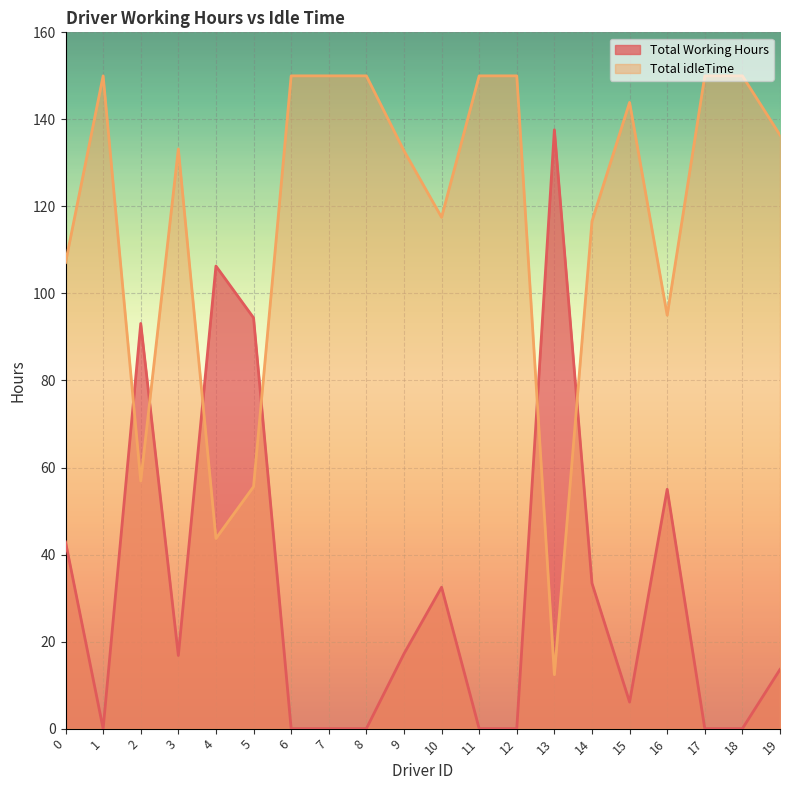

True or false: Total idleTime and Total Working Hours cross at least once.

True